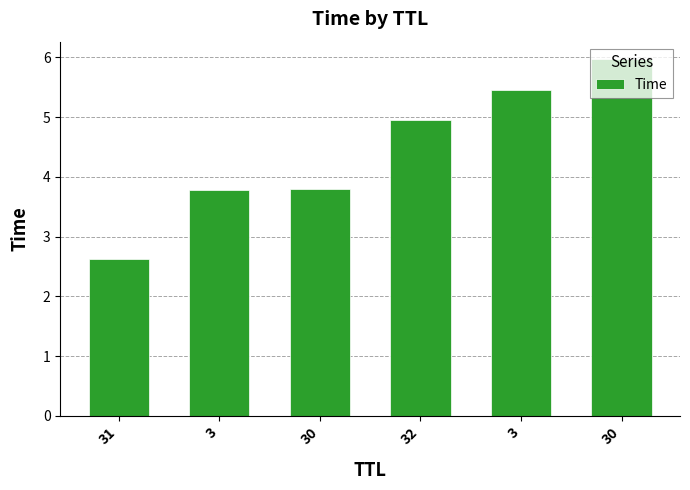

How many distinct data groups are displayed?

1